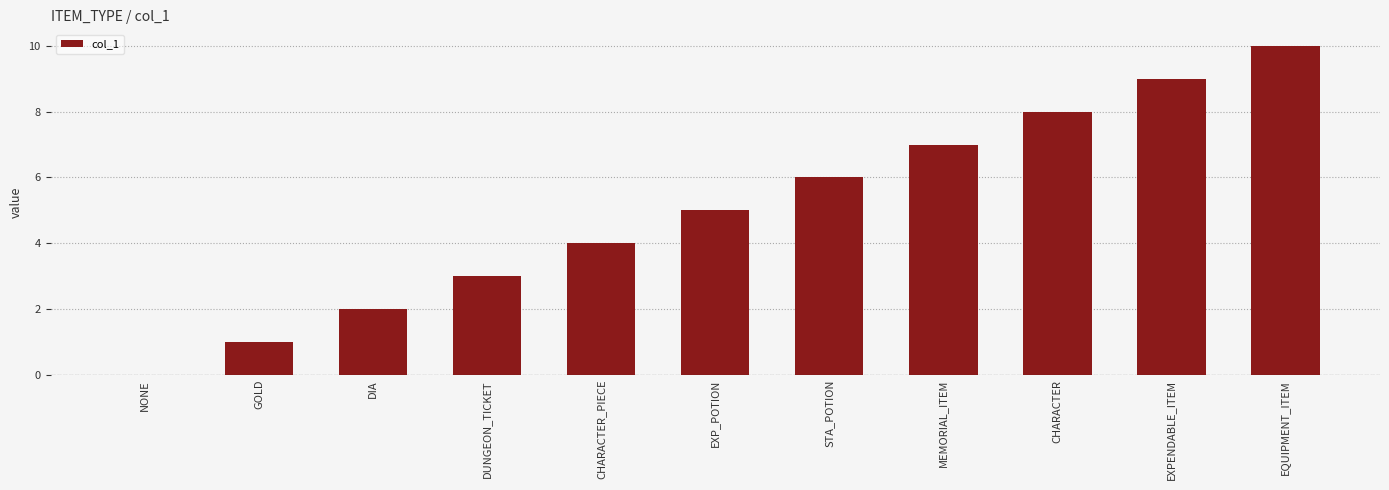

At which category does the chart reach its peak across all series?

EQUIPMENT_ITEM